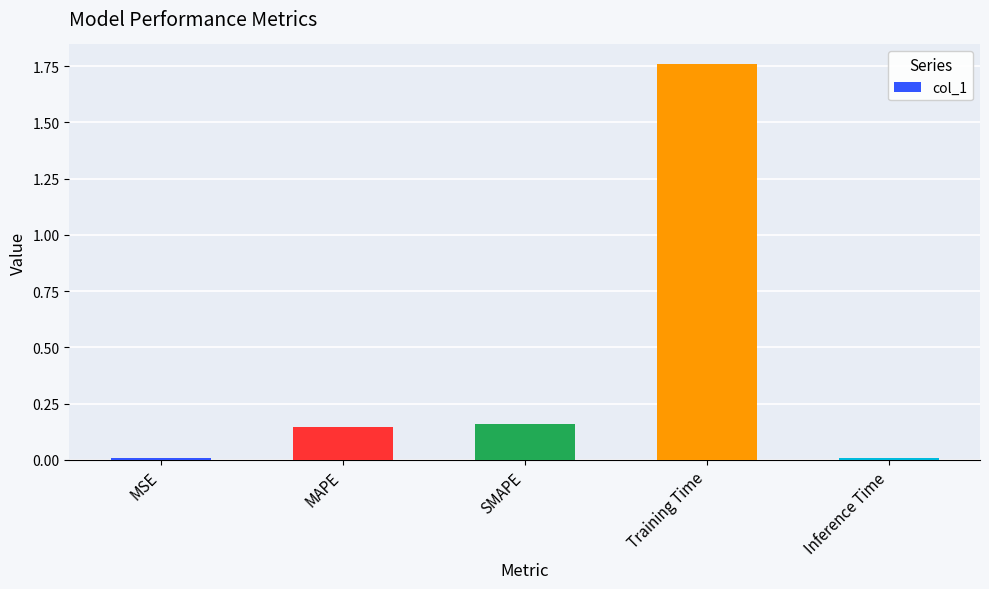

What is the label of the 3rd bar from the left?

SMAPE